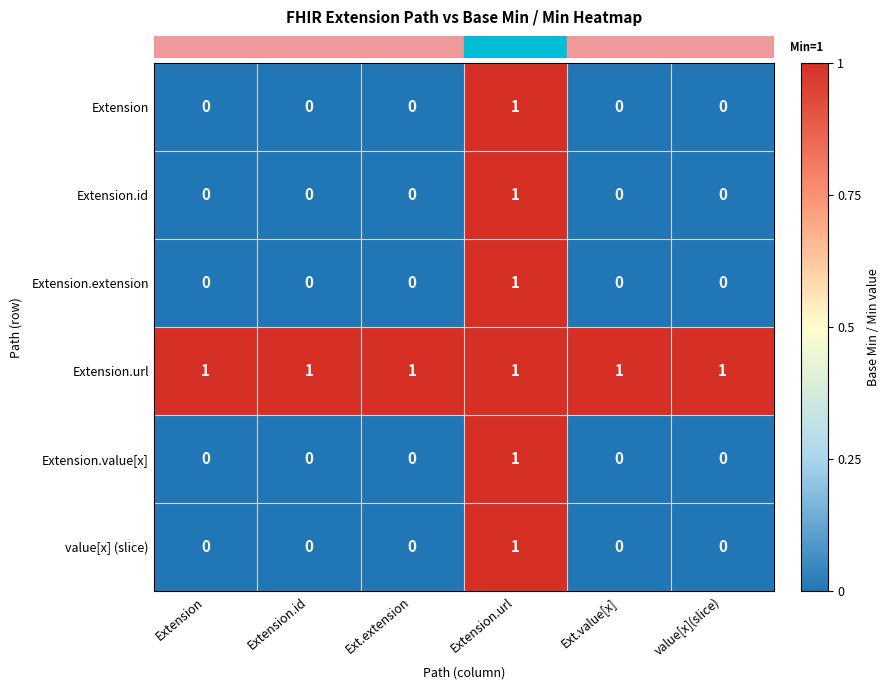

The Extension.value[x] series shows 1 at Extension. True or false?

False